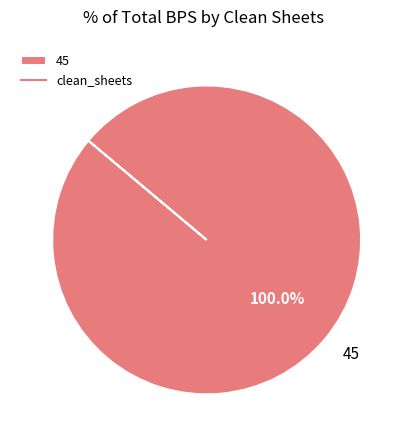

Which slice represents more than half of the pie?

45